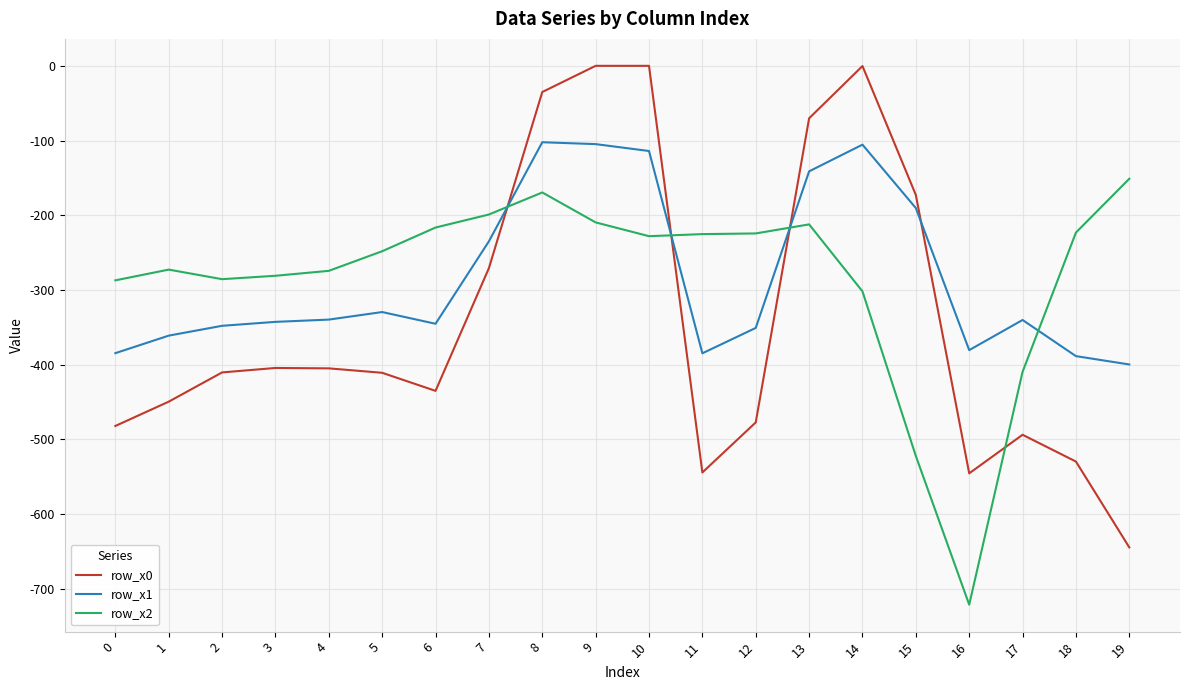

Rank the series at 8 from lowest to highest value.

row_x2, row_x1, row_x0